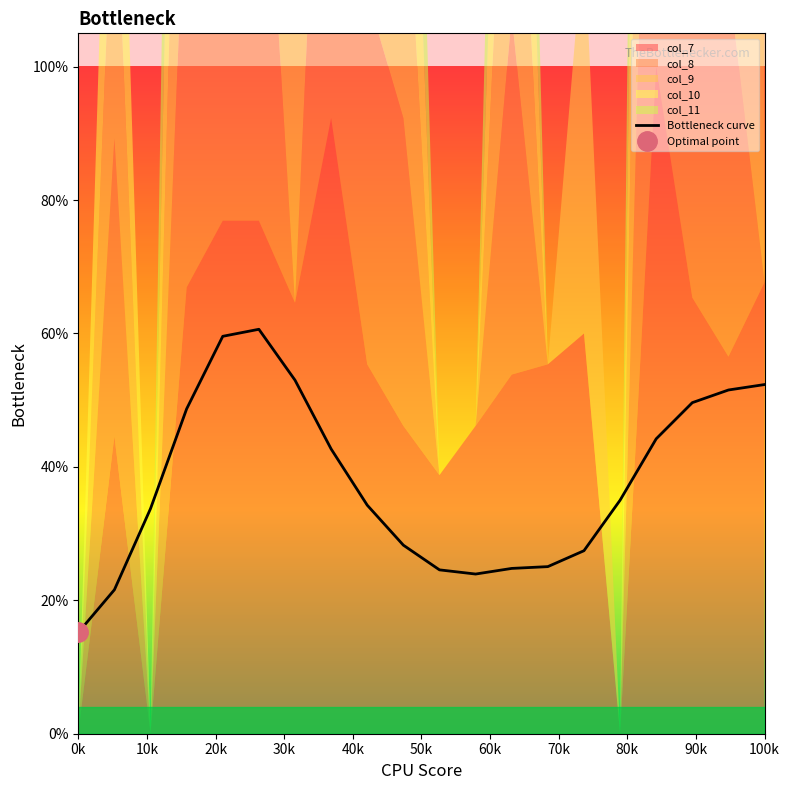

How many interior local valleys (lower than both neighbors) does the data have?

1